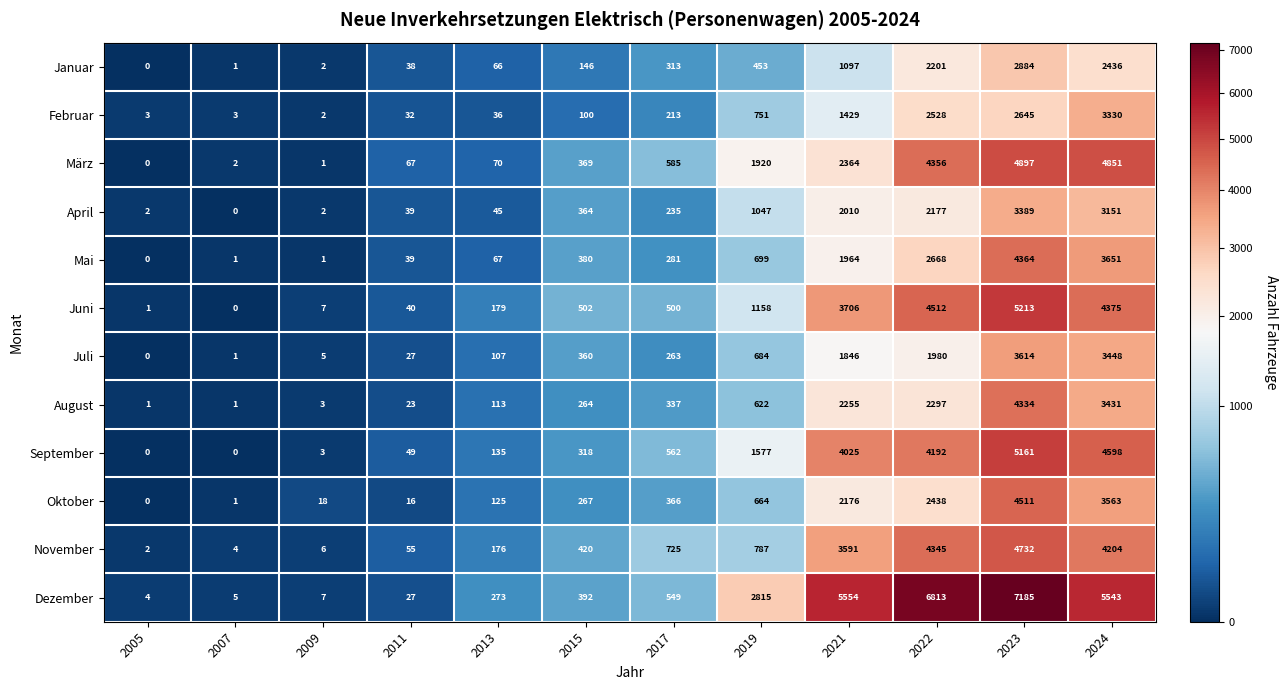

What is the spread (max minus min) of values at 2017?

512